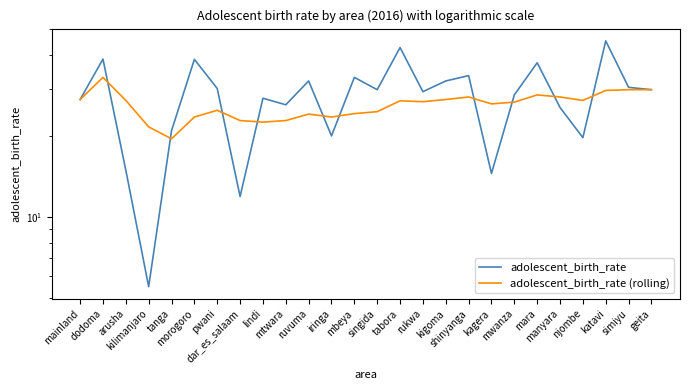

Which has a higher value, mbeya or ruvuma?

mbeya